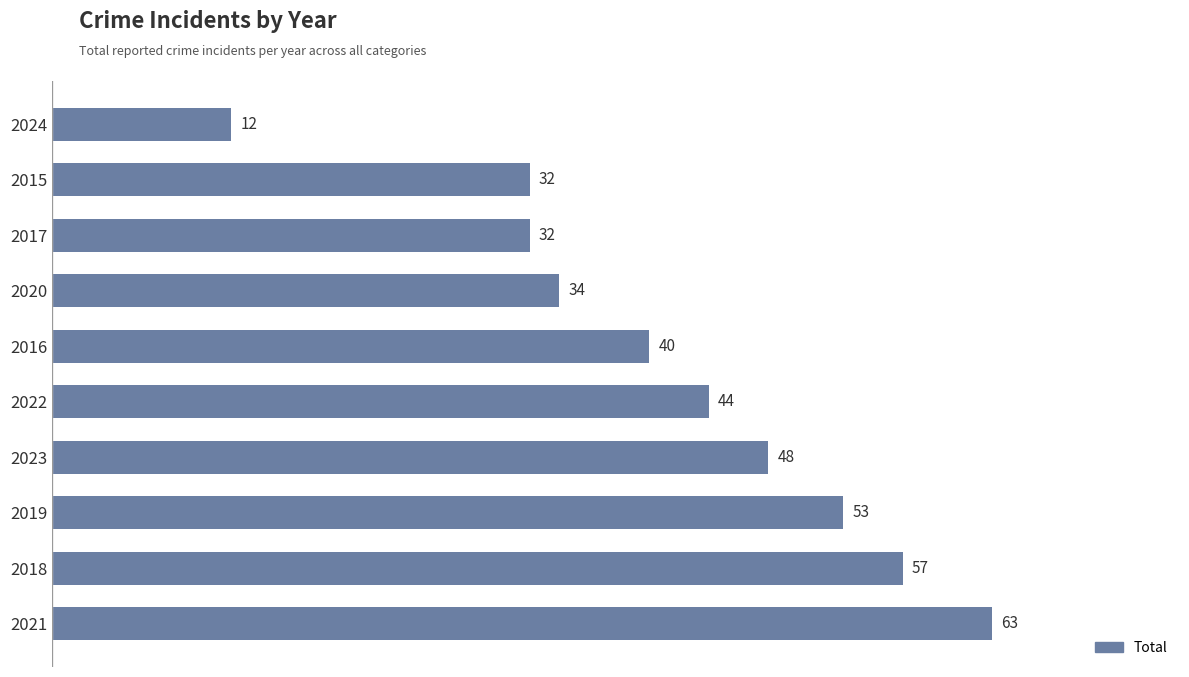

What is the change in value from 2019 to 2015?

-21